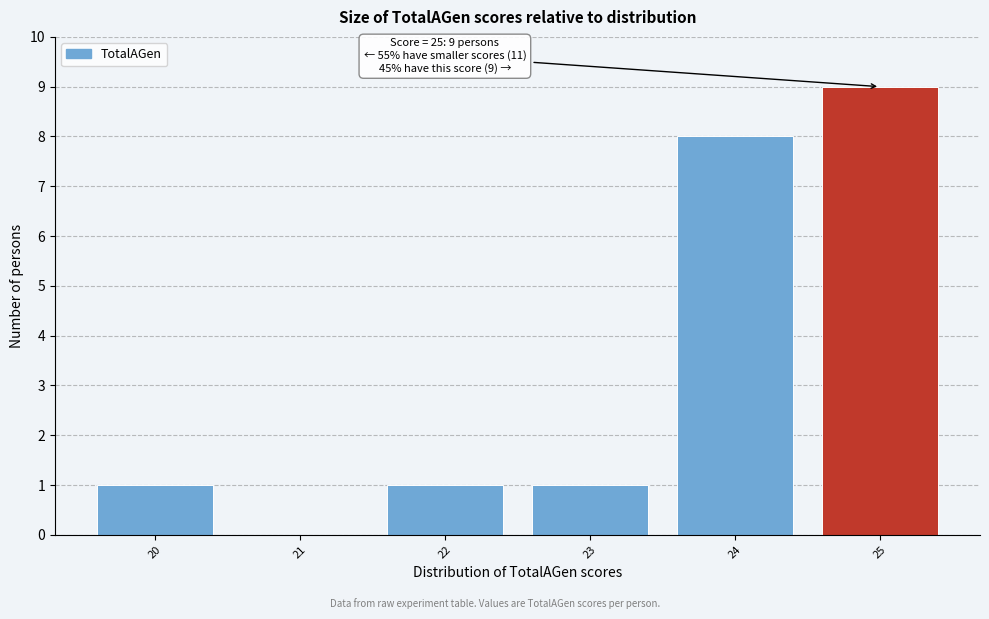

Over which range of the x-axis is the bar tallest?

24.5 to 25.5